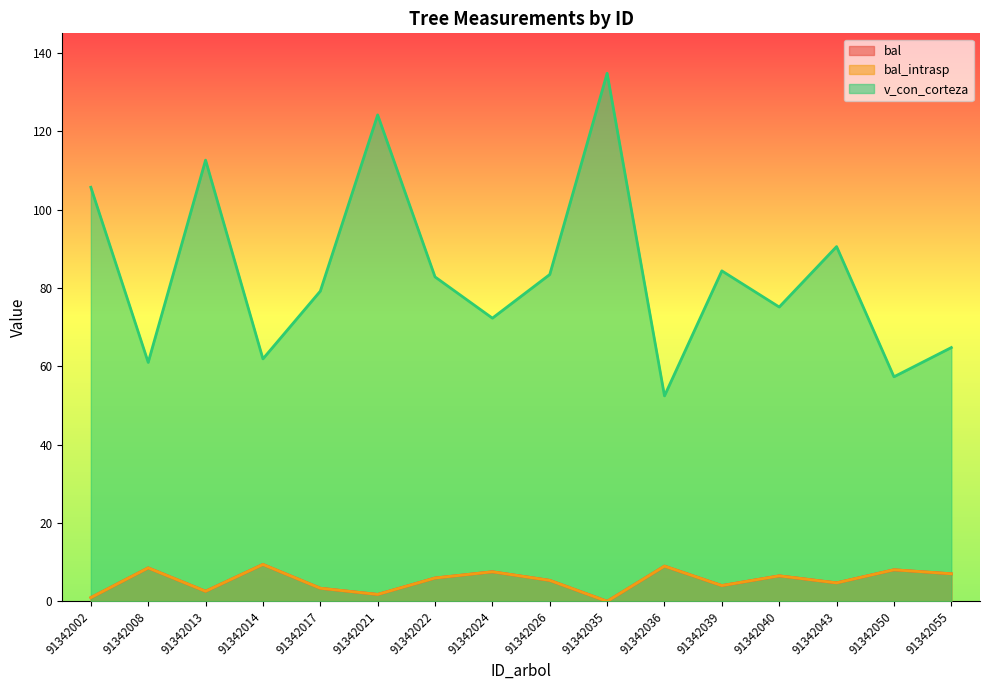

What is the value of the v_con_corteza point at the 1st from the left?

105.7